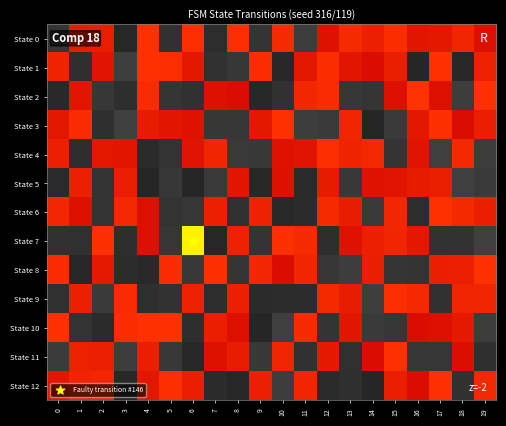

What is the spread (max minus min) of values at State 5?

1